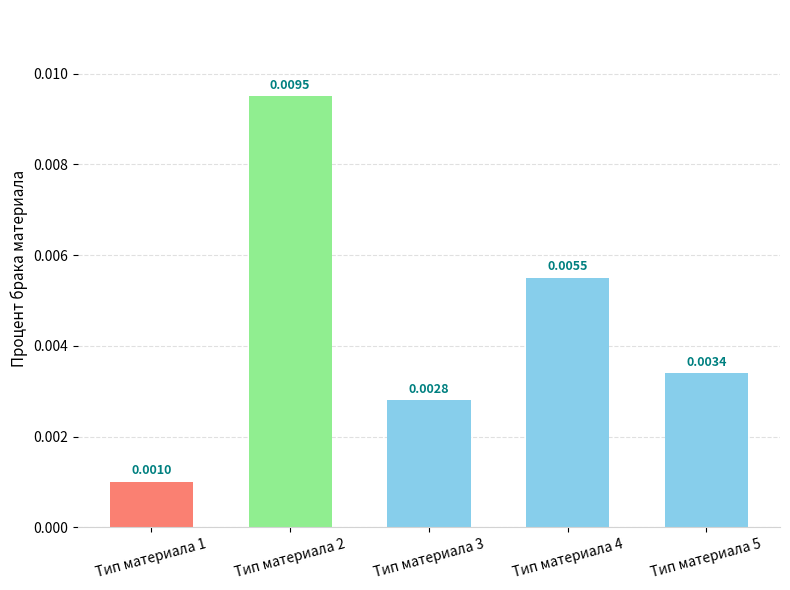

Rank the categories by value from lowest to highest.

Тип материала 1, Тип материала 3, Тип материала 5, Тип материала 4, Тип материала 2